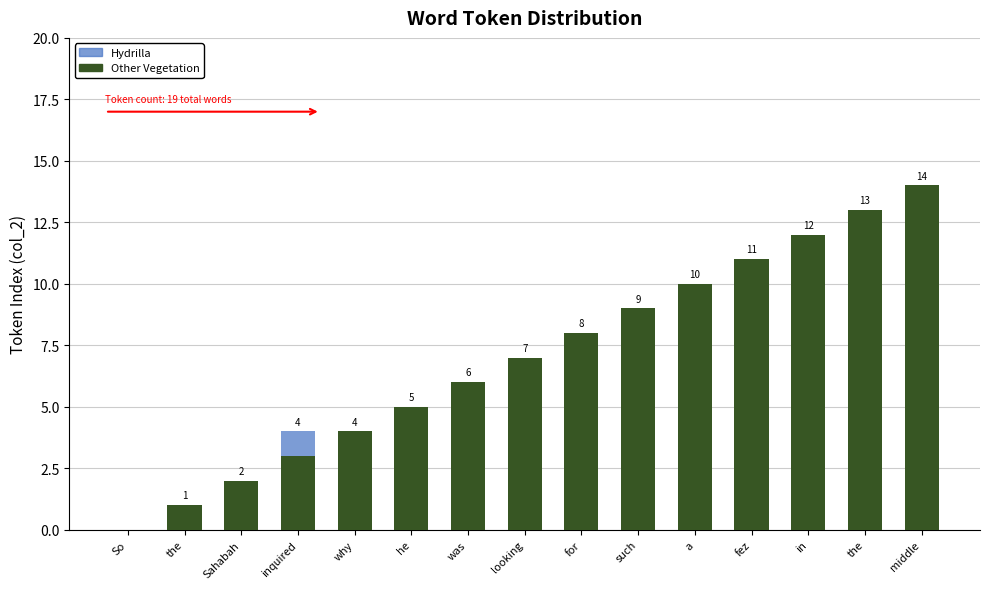

What are all the series names shown in the legend?

Hydrilla, Other Vegetation